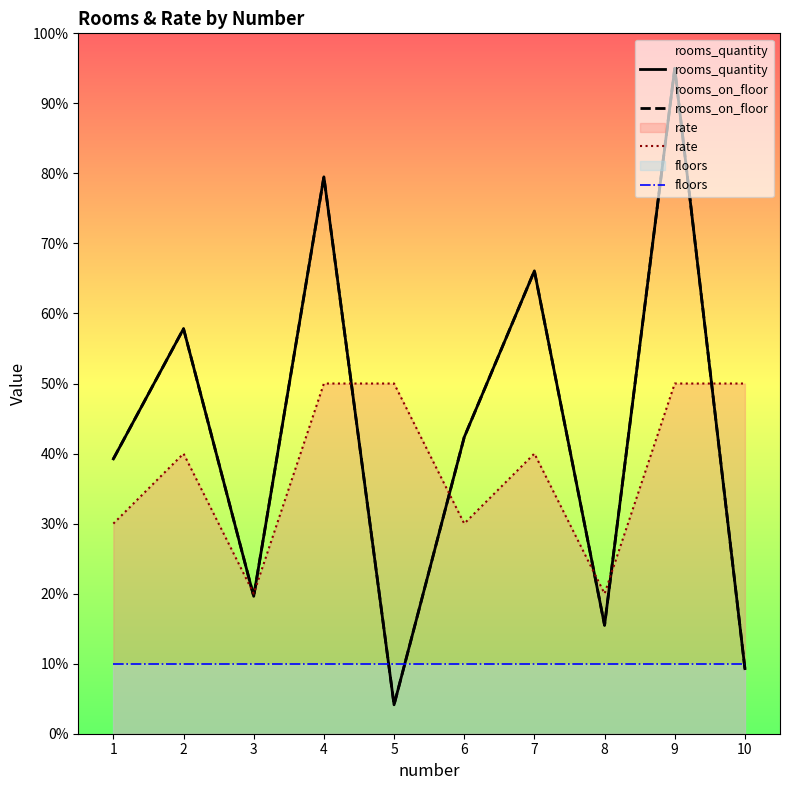

What are all the series names shown in the legend?

rooms_quantity, rooms_on_floor, rate, floors